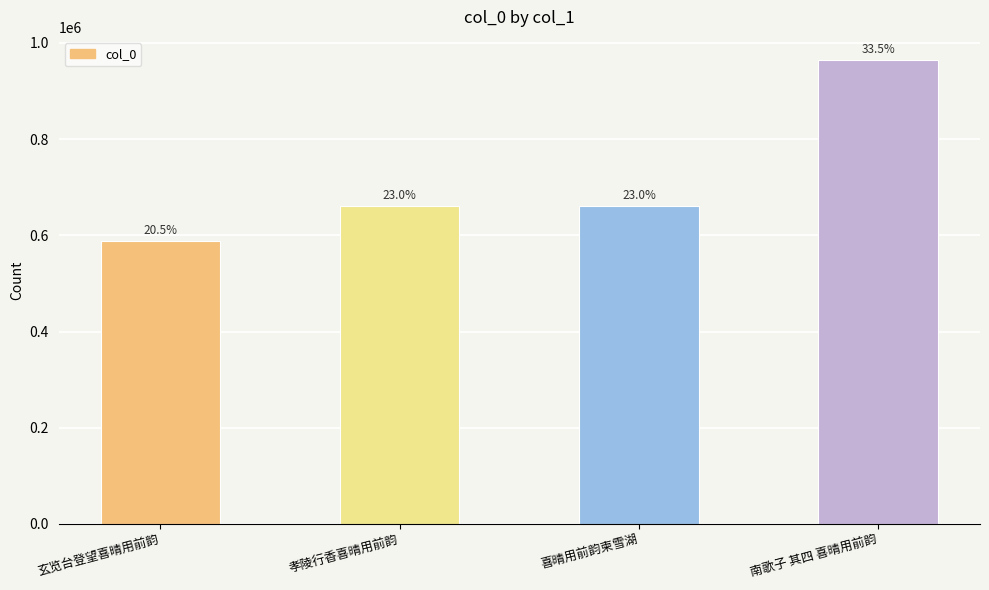

What is the change in value from 孝陵行香喜晴用前韵 to 喜晴用前韵柬雪湖?

-837